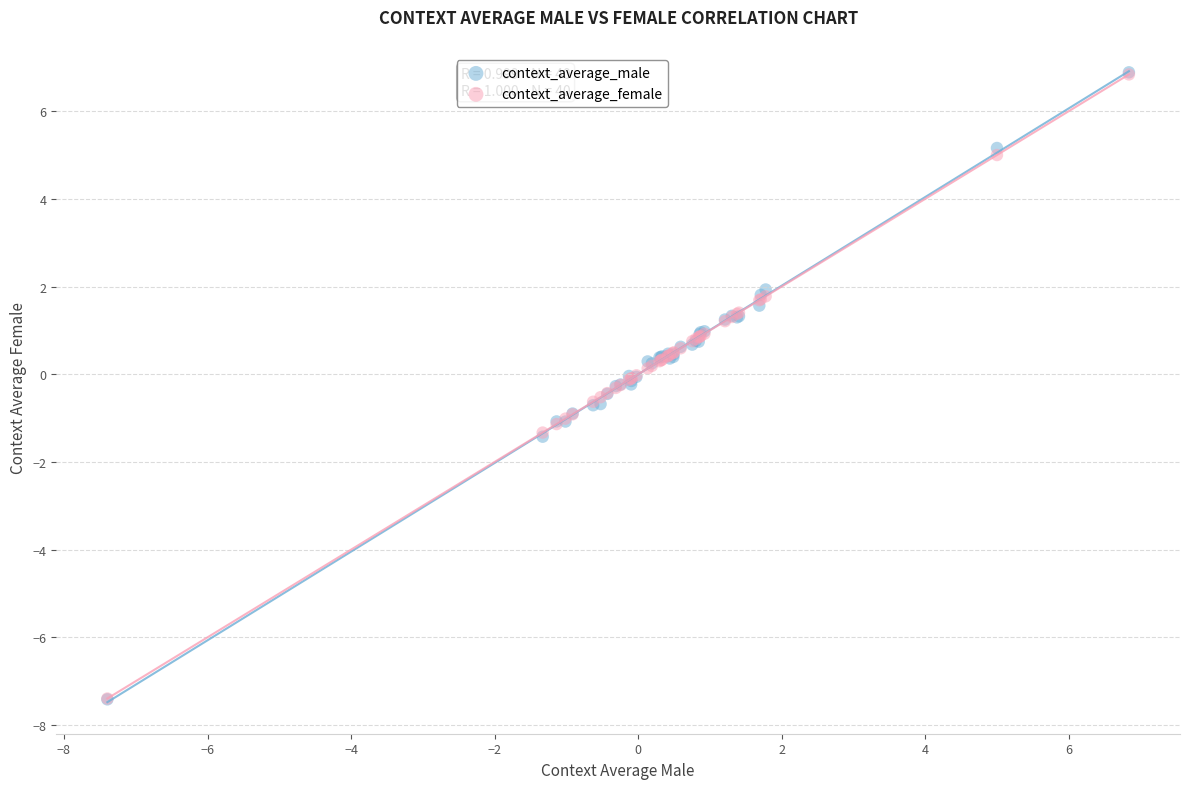

What are all the series names shown in the legend?

context_average_male, context_average_female